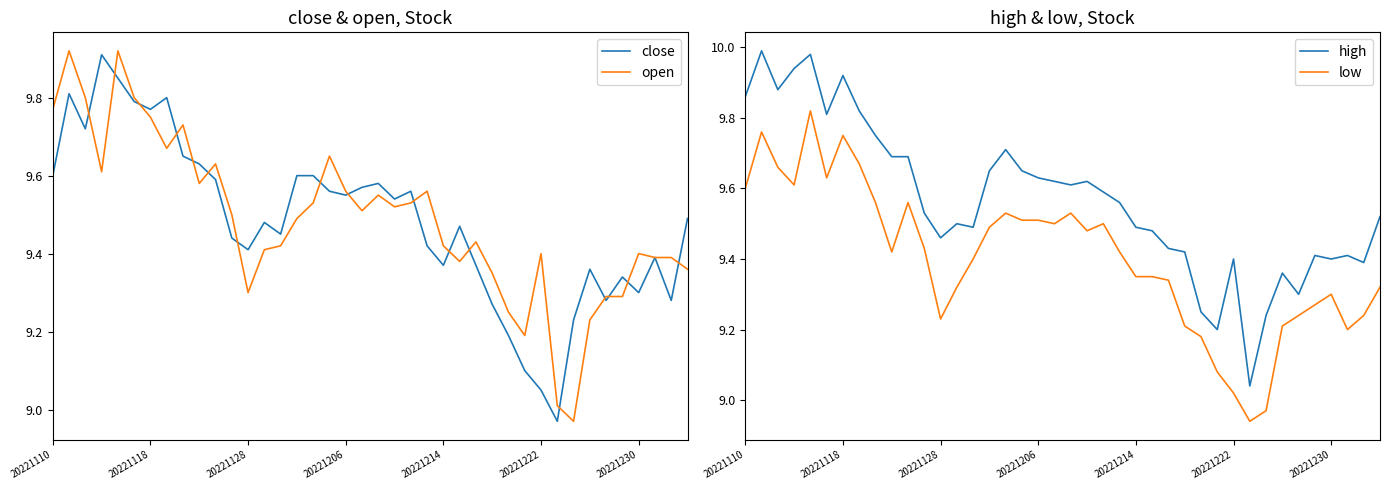

Does the chart display data point markers on the line(s)?

No